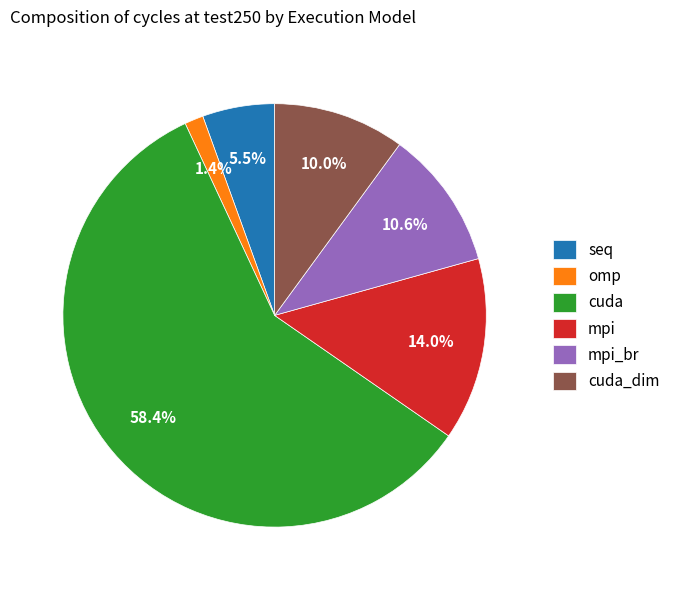

How many segments does this pie chart have?

6